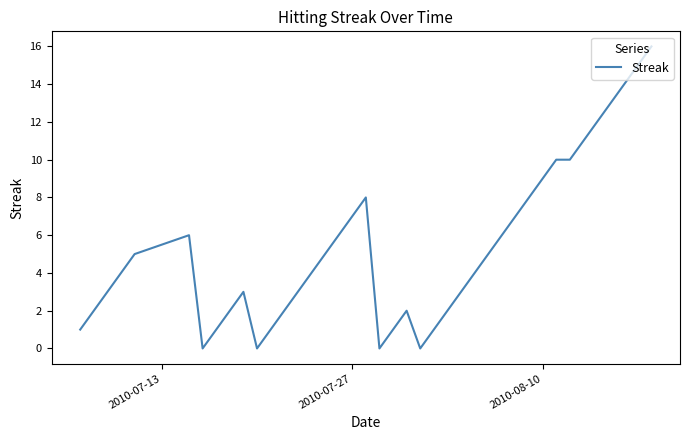

What is the difference between the maximum and minimum values?

16